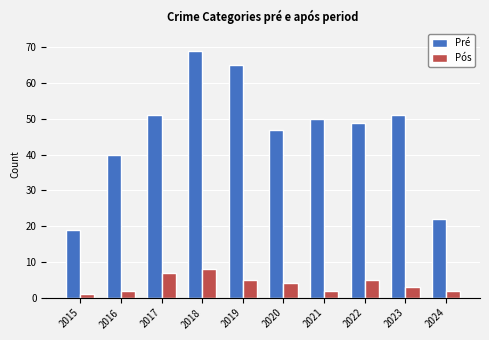

Is the value of Pós at 2020 greater than the value of Pré at 2022?

No